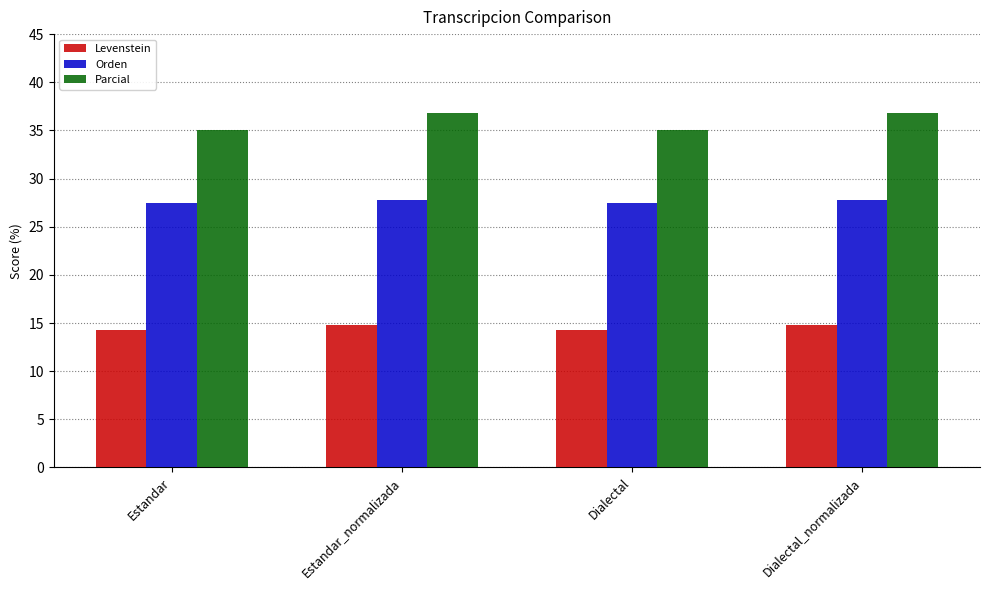

Reading right to left, transcribe all the data shown in this chart.

Levenstein: Dialectal_normalizada=14.8	Dialectal=14.3	Estandar_normalizada=14.8	Estandar=14.3
Orden: Dialectal_normalizada=27.7	Dialectal=27.5	Estandar_normalizada=27.7	Estandar=27.5
Parcial: Dialectal_normalizada=36.8	Dialectal=35.0	Estandar_normalizada=36.8	Estandar=35.0